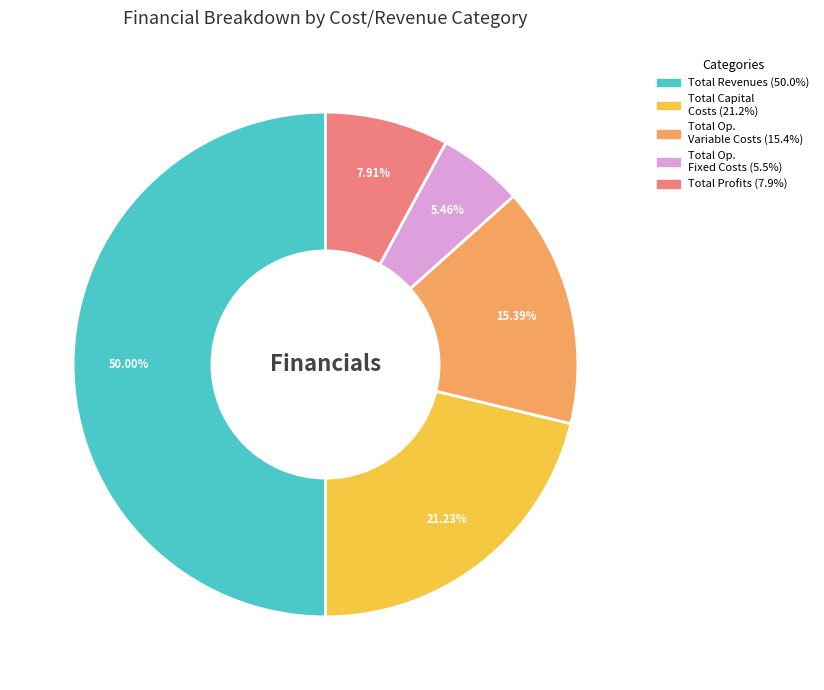

Count the number of slices in the pie.

5